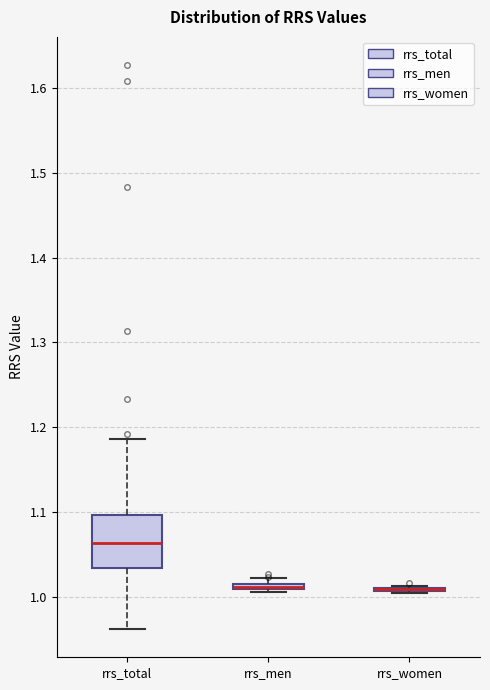

Which box is the tallest, from its lower edge to its upper edge?

rrs_total